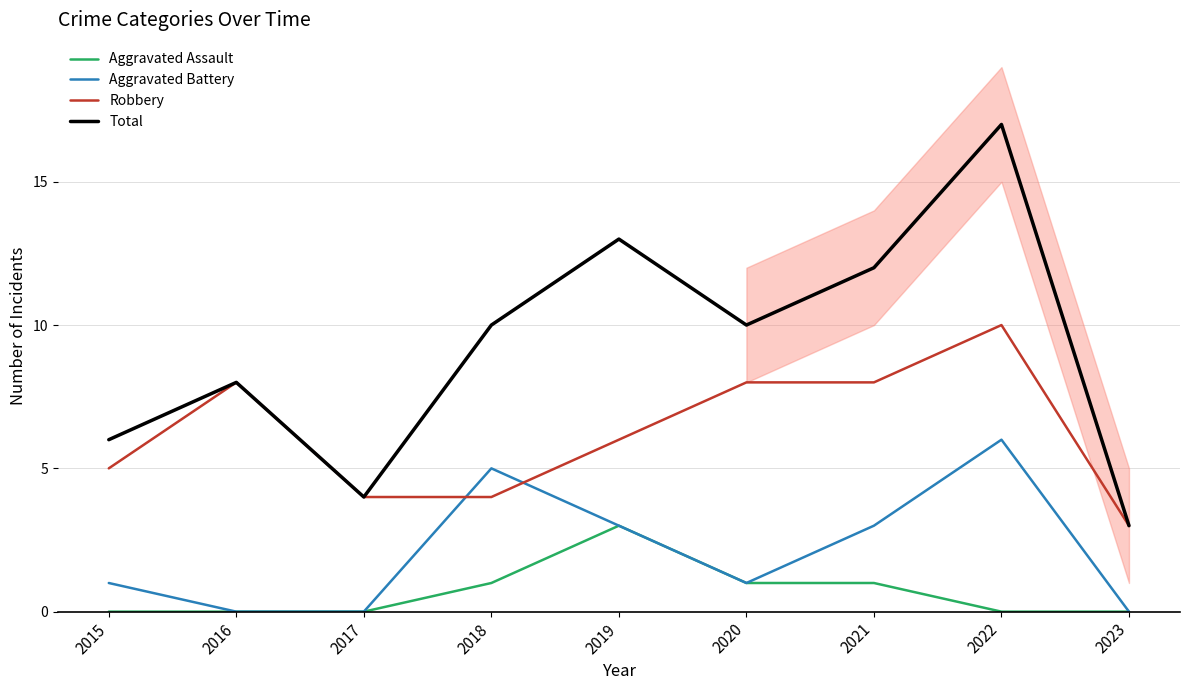

True or false: Aggravated Assault and Aggravated Battery intersect in this chart.

False